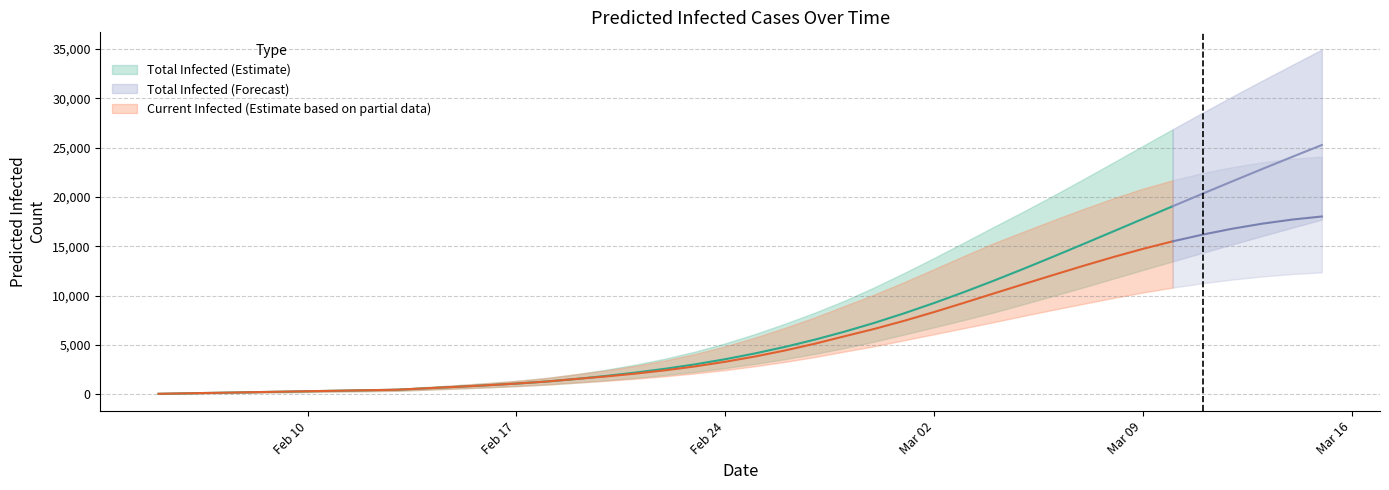

List the series in order of their peak value, highest first.

predicted_total_infected_upper, predicted_total_infected_mean, predicted_current_infected_upper, predicted_current_infected_mean, predicted_total_infected_lower, predicted_current_infected_lower